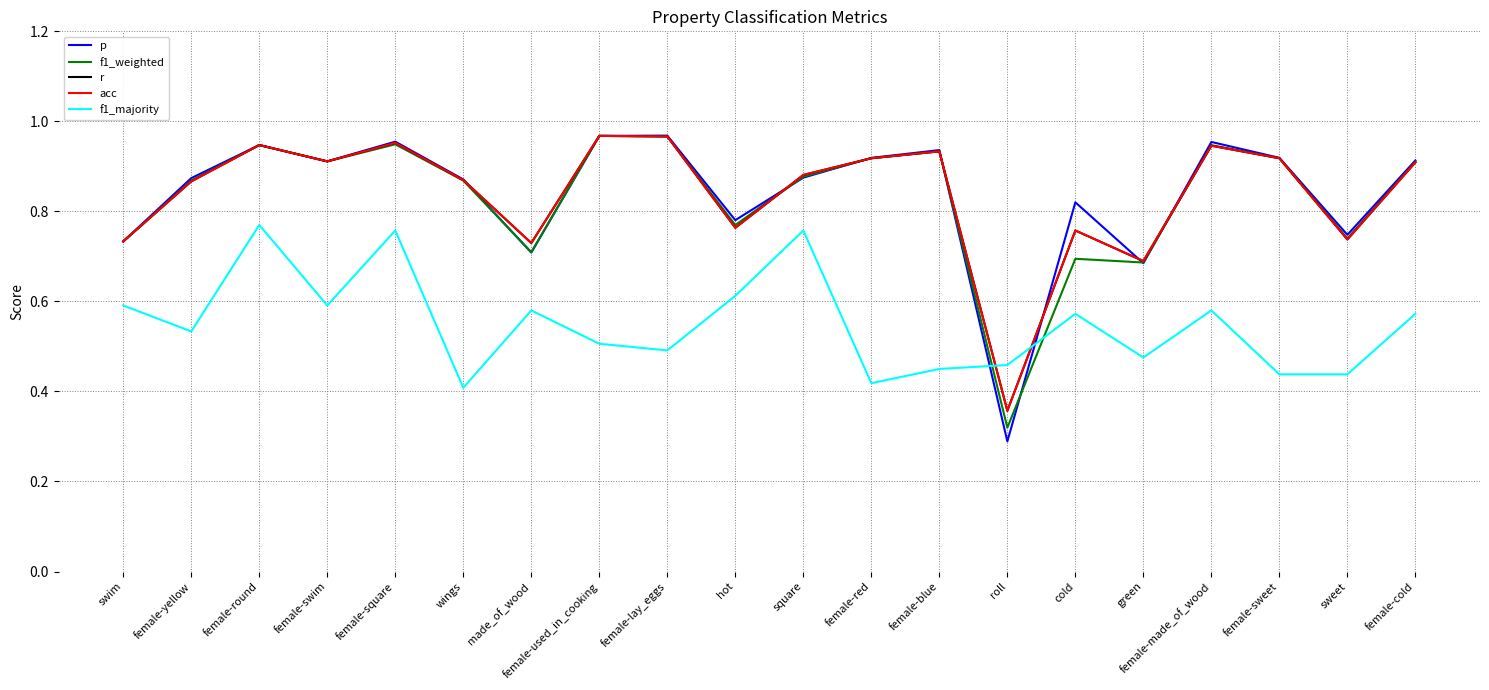

Is this an area chart (filled region under the line)?

No